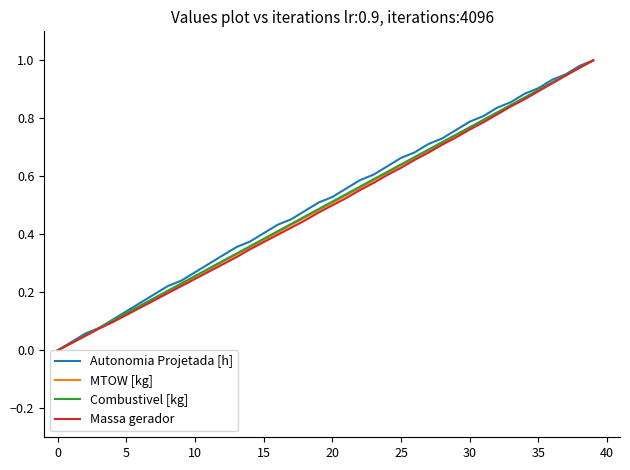

What is the value of the Autonomia Projetada [h] point at the 33rd from the left?

0.8